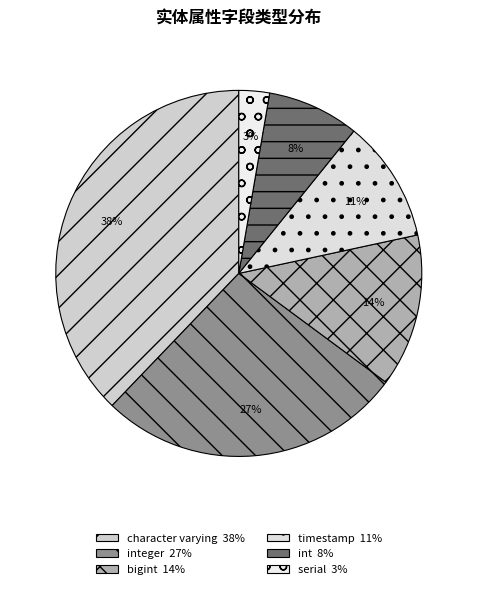

How many slices are in this pie chart?

6